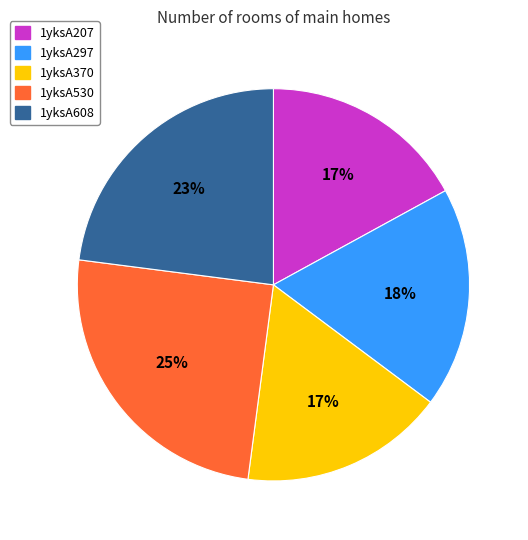

Does 1yksA608 account for over 50% of the chart?

No